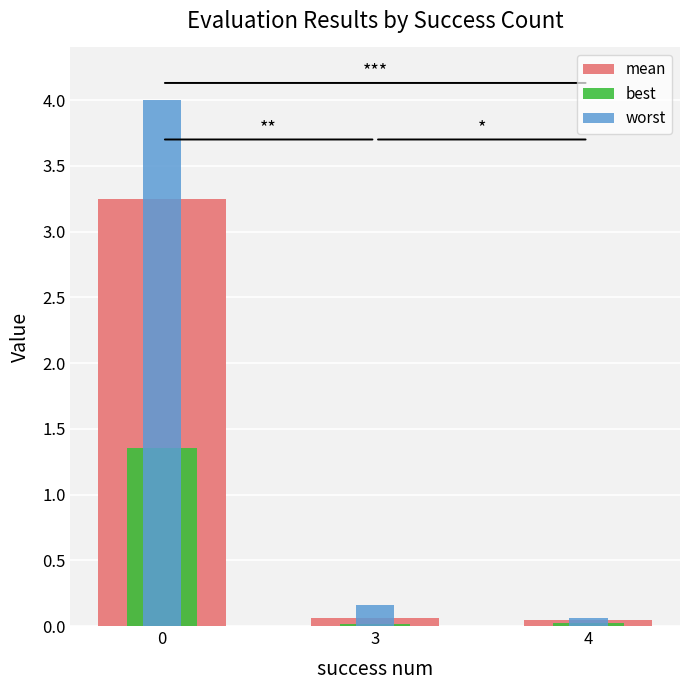

What is the sum of all mean values?

3.4